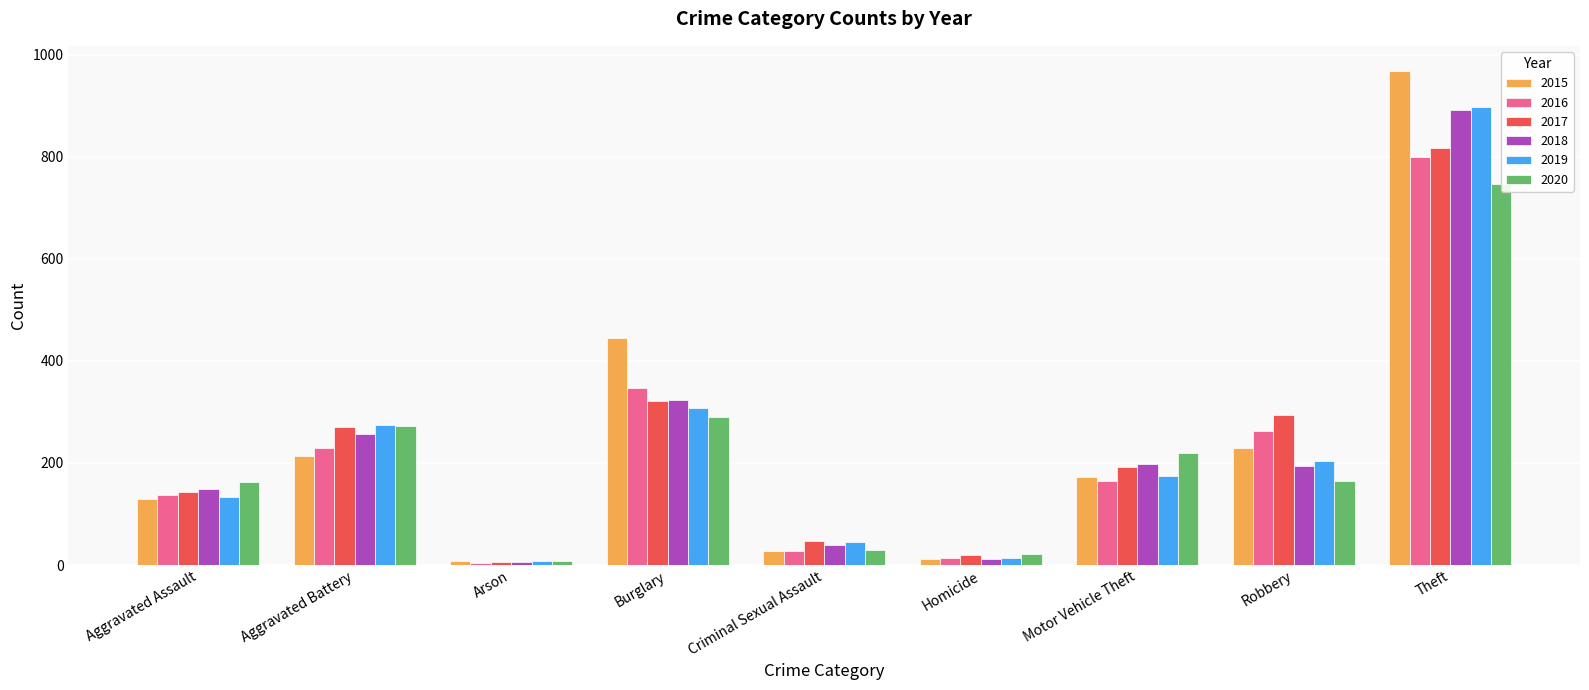

What are all the series names shown in the legend?

2015, 2016, 2017, 2018, 2019, 2020